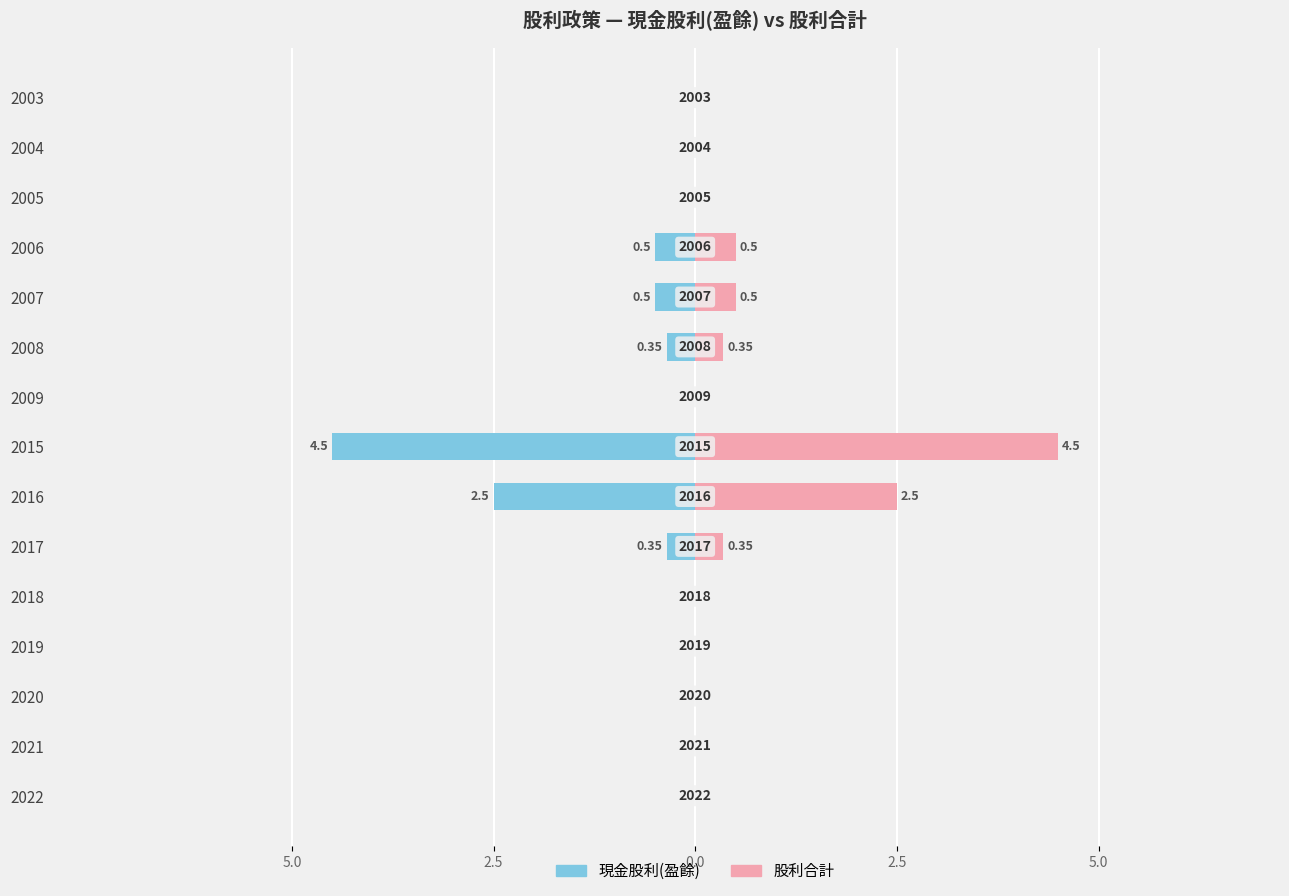

How many groups of bars are there?

15